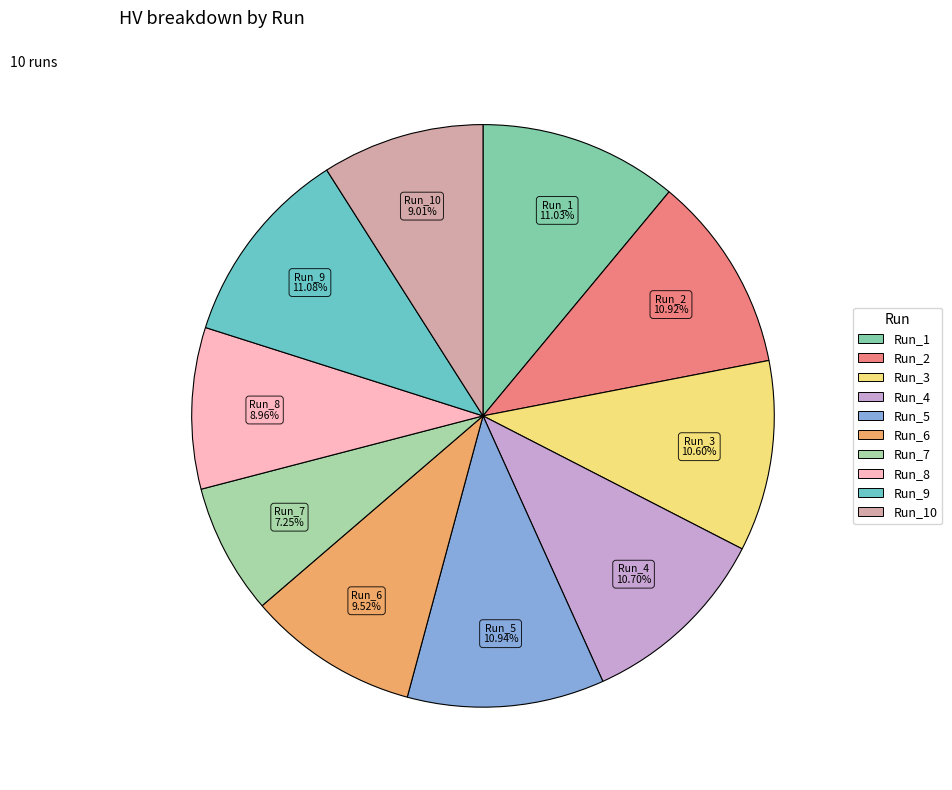

Count the number of slices in the pie.

10